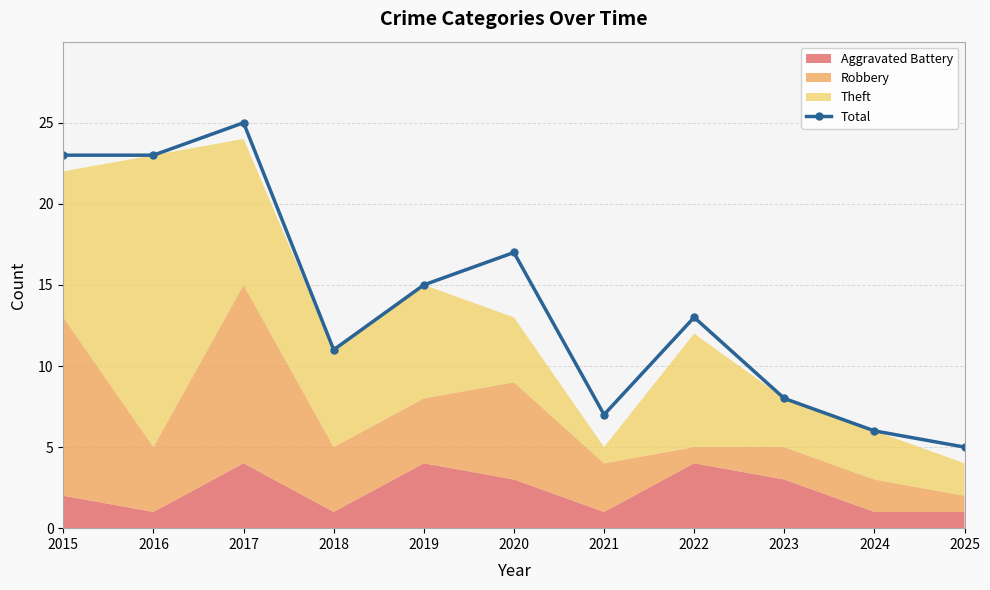

True or false: the data has more than 1 interior local peaks.

True